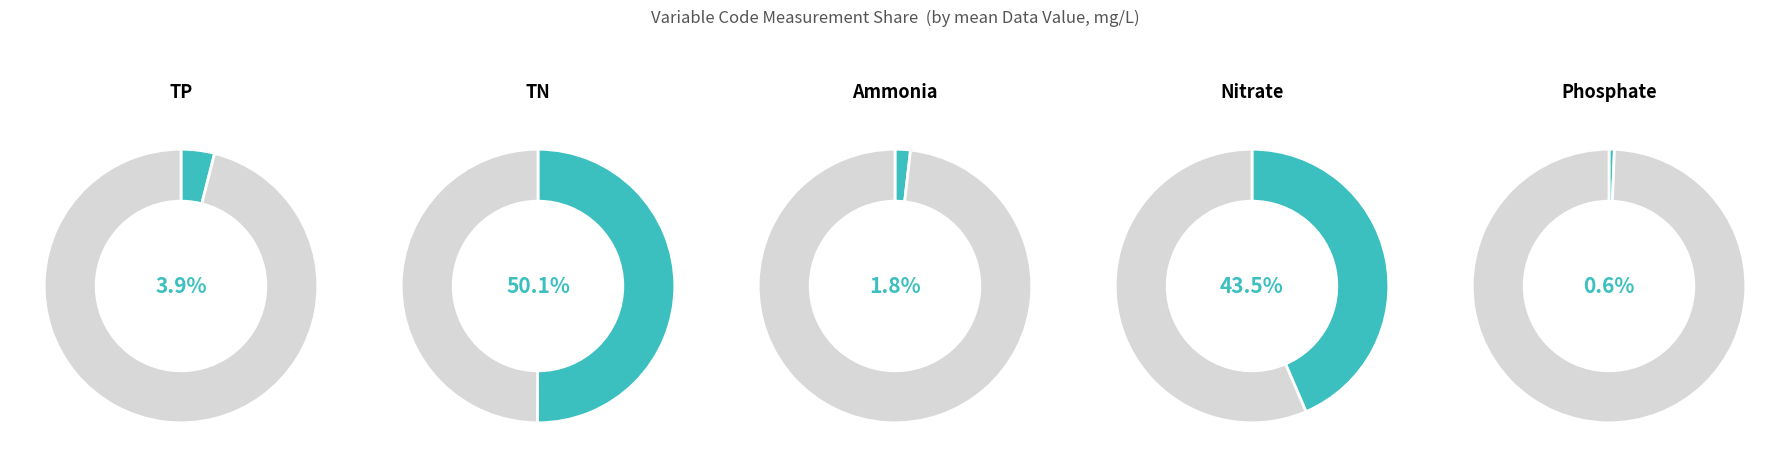

Which has a higher value, Ammonia or TN?

TN